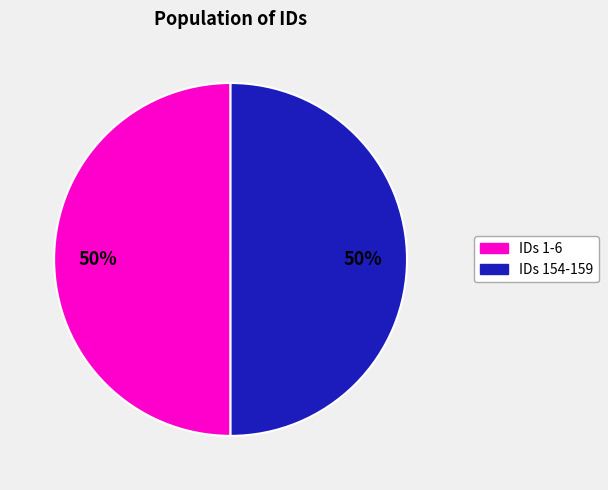

How many slices are in this pie chart?

2